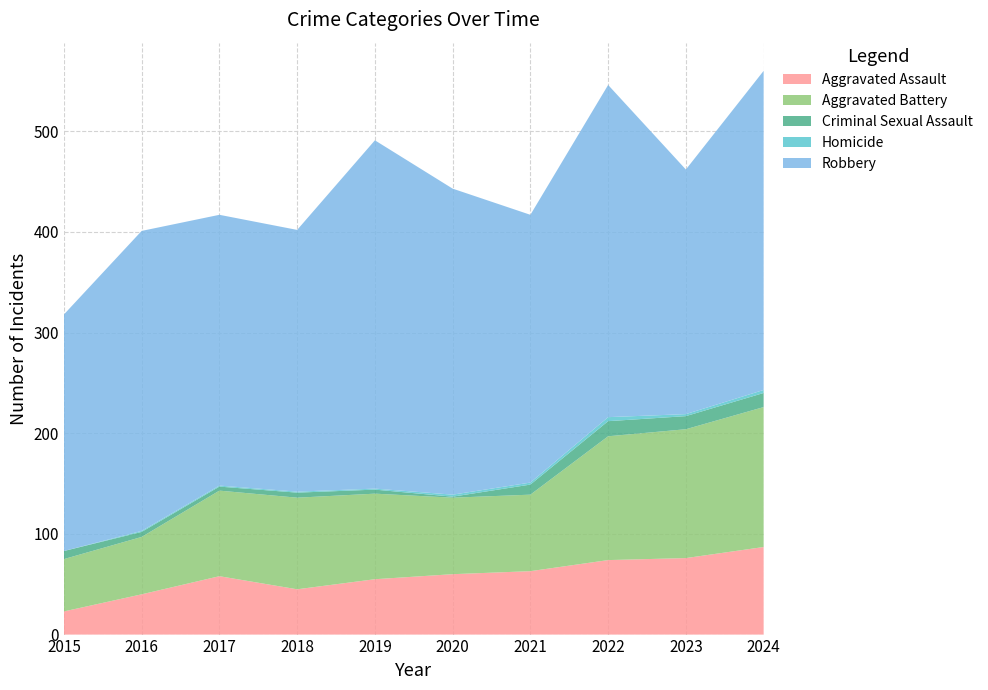

Reading left to right, list all the values displayed in this chart.

Aggravated Assault: 23	40	58	45	55	60	63	74	76	87
Aggravated Battery: 52	57	85	91	85	76	76	123	128	139
Criminal Sexual Assault: 8	5	4	5	4	1	10	15	13	14
Homicide: 0	1	1	1	1	2	2	4	2	3
Robbery: 235	298	269	260	346	304	266	330	243	317